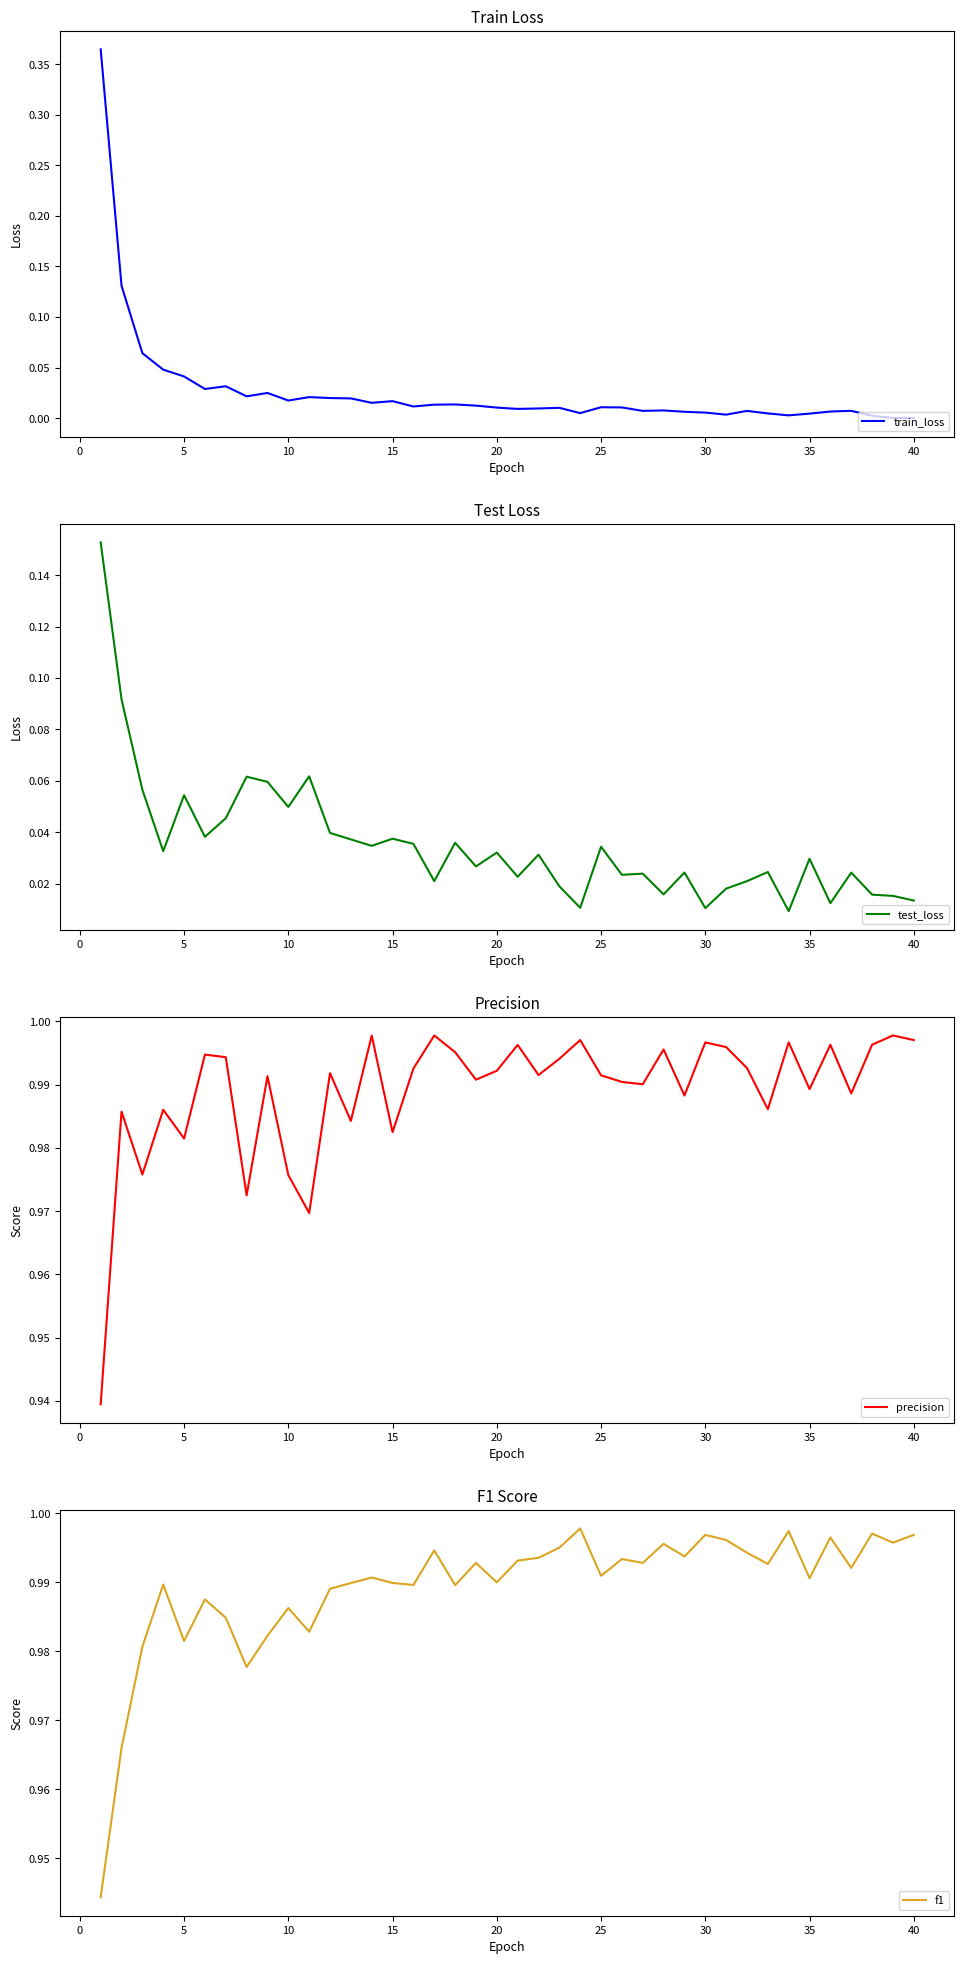

Rank the series by their maximum value, from highest to lowest.

f1, precision, train_loss, test_loss